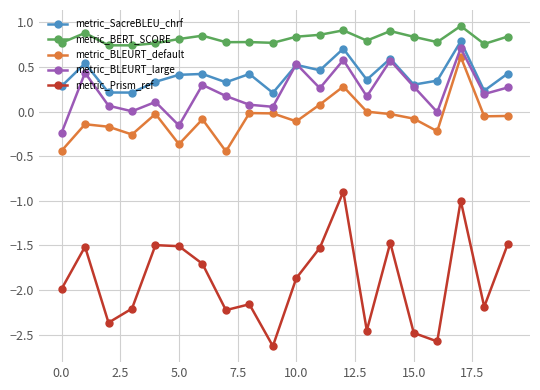

True or false: metric_BERT_SCORE and metric_BLEURT_large cross at least once.

False